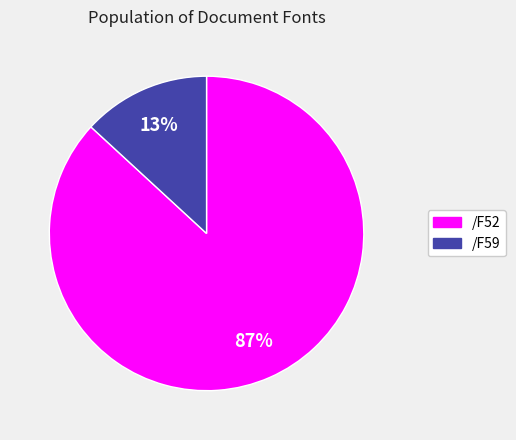

To the nearest percent, what is the difference between the /F52 and /F59 slice percentages?

74%